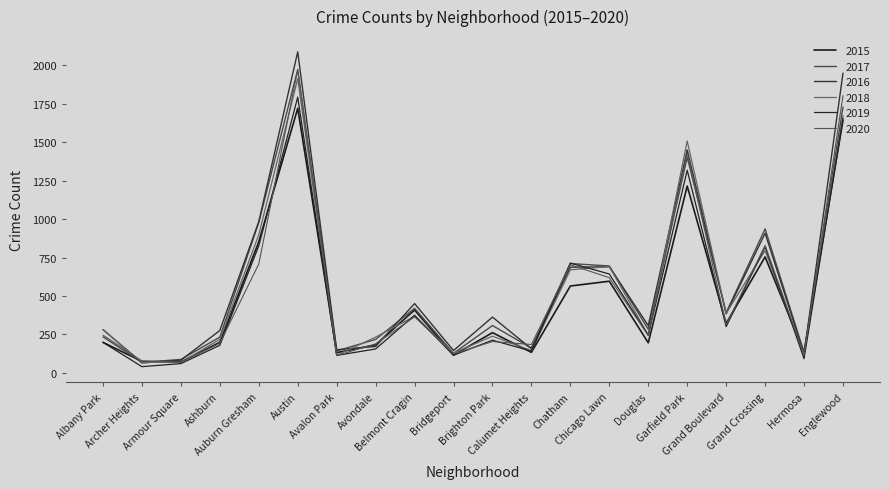

What is the lowest value of the 2016 series?

65